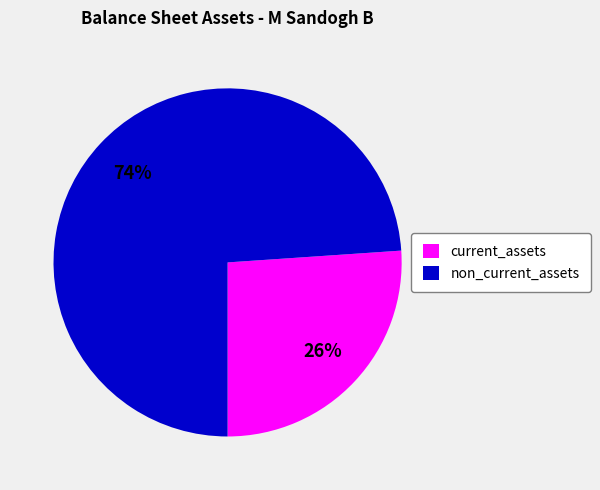

To the nearest percent, what portion does non_current_assets represent?

74%